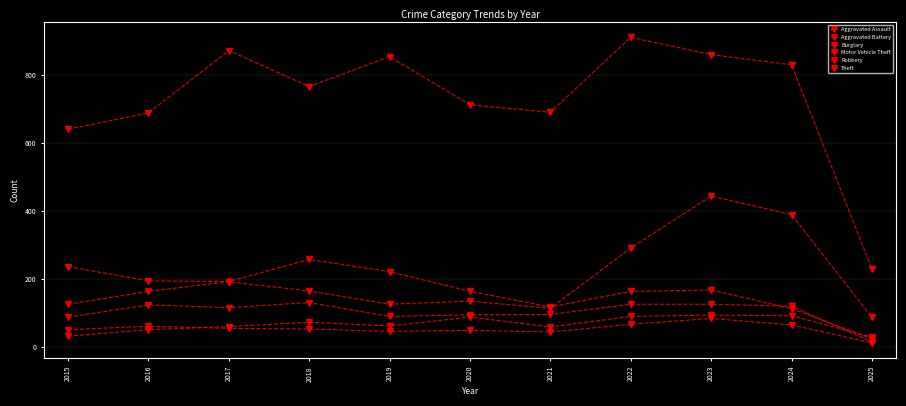

True or false: Motor Vehicle Theft and Aggravated Battery intersect in this chart.

False